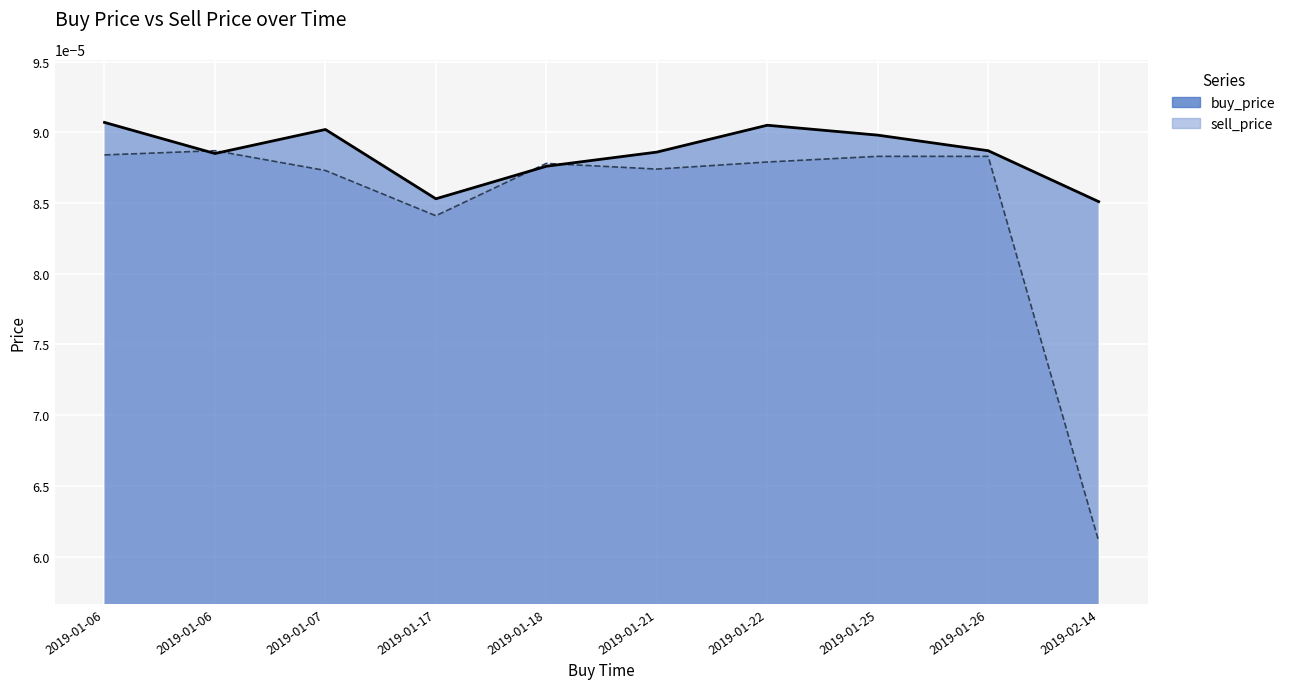

Which series changed the most between 2019-01-21 and 2019-01-26?

sell_price